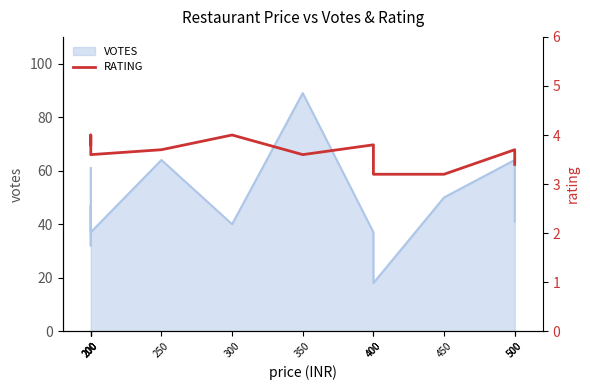

Reading right to left, transcribe all the data shown in this chart.

500=3.4	500=3.7	450=3.2	400=3.2	400=3.8	350=3.6	300=4.0	250=3.7	200=3.6	200=3.7	200=4.0	200=3.8